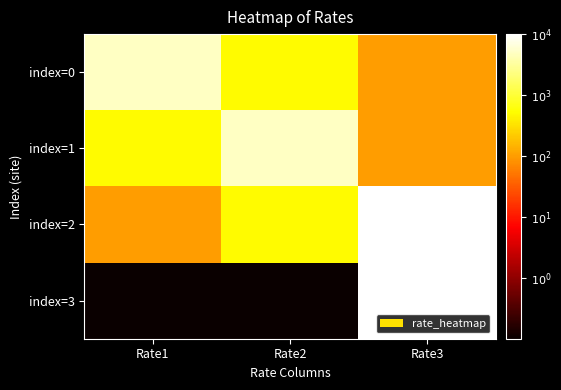

At Rate2, list the series in order from smallest to largest.

index=3, index=0, index=2, index=1